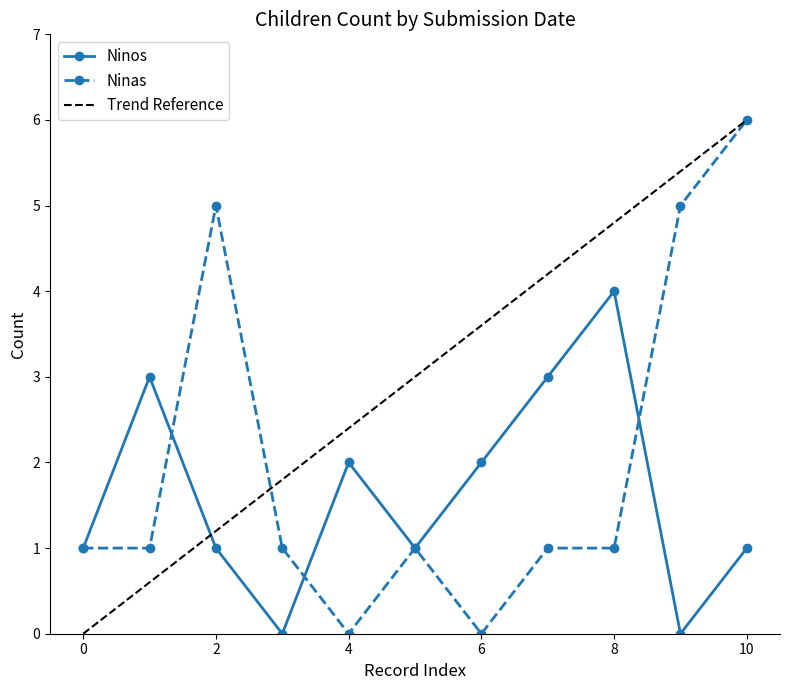

Reading right to left, what are all the values shown in this chart?

Ninos: 1	0	4	3	2	1	2	0	1	3	1
Ninas: 6	5	1	1	0	1	0	1	5	1	1